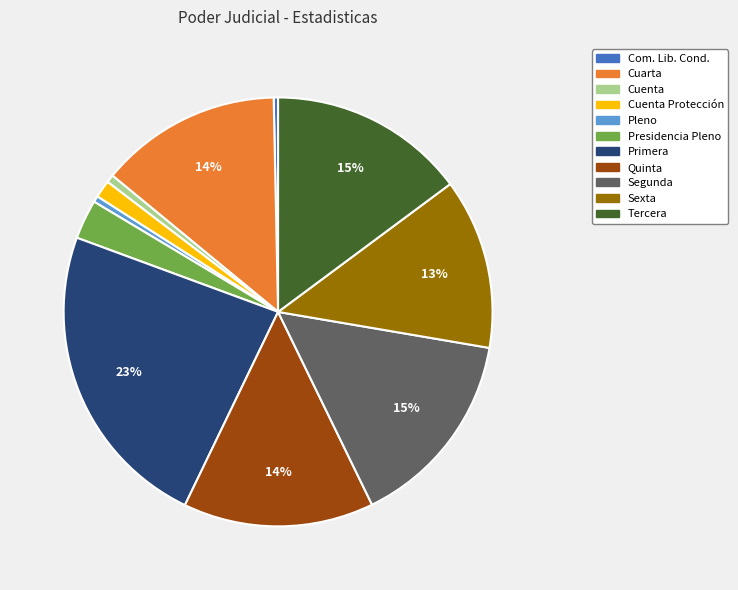

To the nearest percent, what is the combined percentage of Tercera and Quinta?

29%